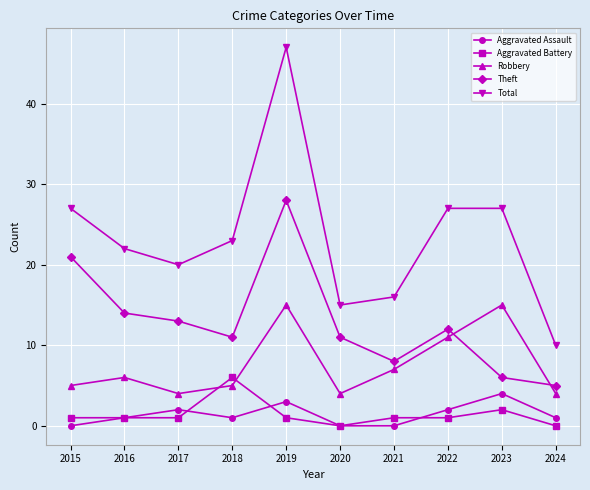

How many distinct data groups are displayed?

5